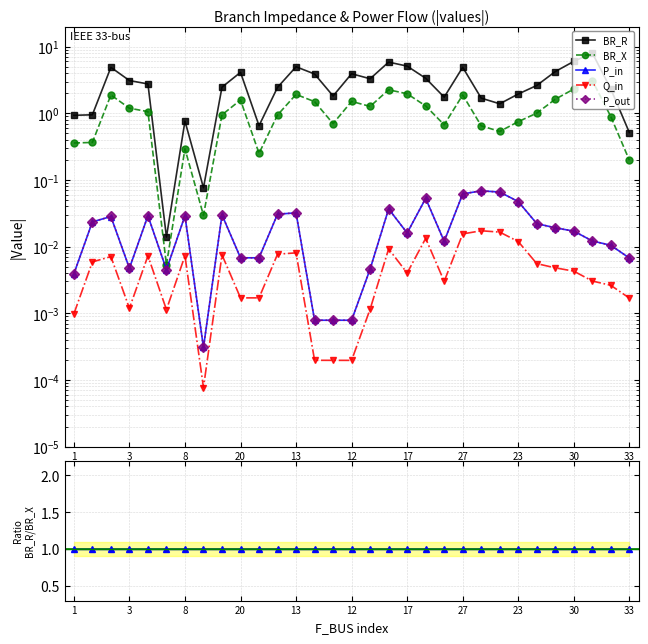

Which series has the widest spread of values?

BR_R